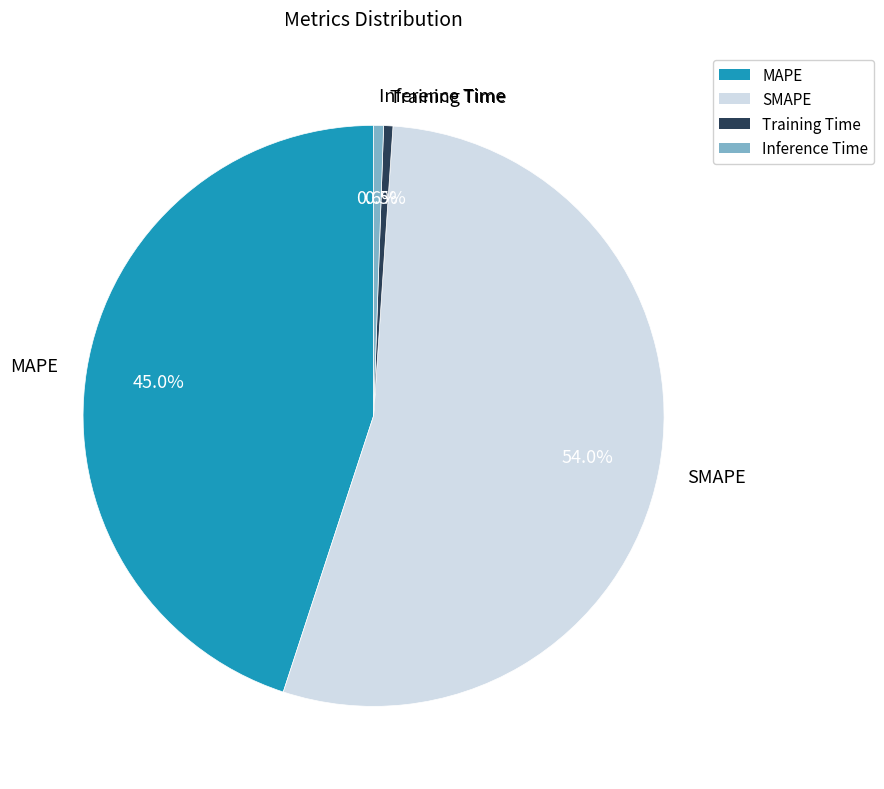

What is the total percentage of MAPE and SMAPE?

98.9%